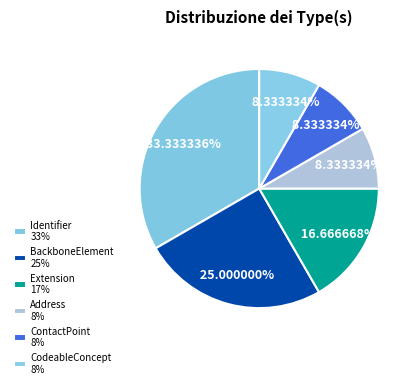

What is the change in value from Identifier to CodeableConcept?

-3